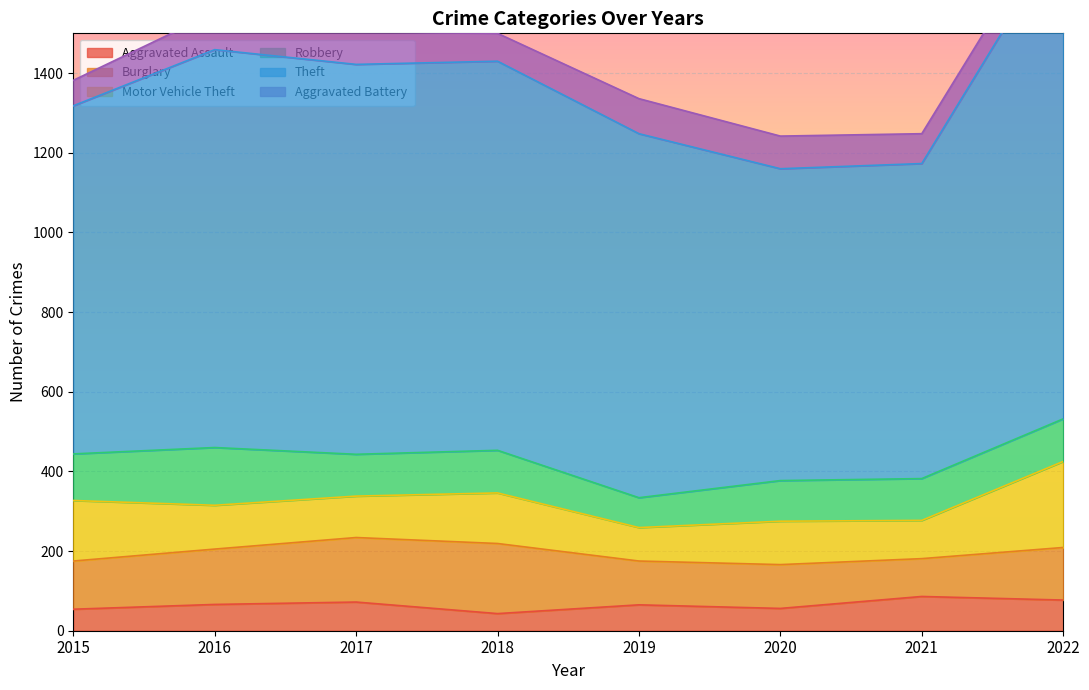

What are all the series names shown in the legend?

Aggravated Assault, Burglary, Motor Vehicle Theft, Robbery, Theft, Aggravated Battery